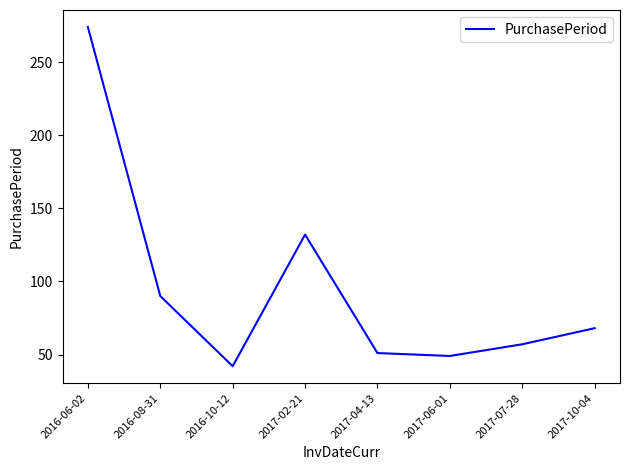

Where is the first local maximum?

2017-02-21